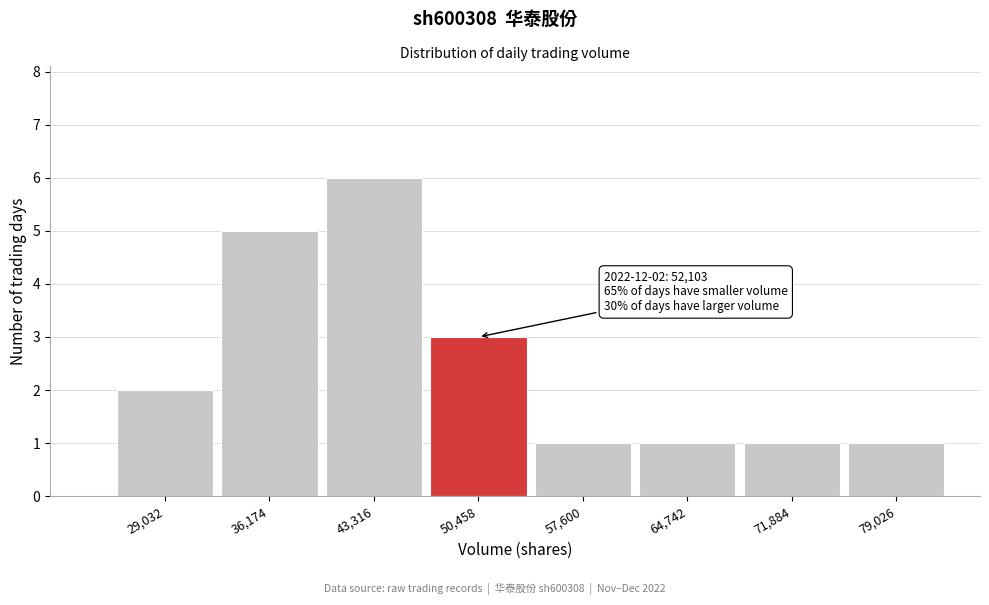

Reading left to right, what are all the values shown in this chart?

29,032=2	36,174=5	43,316=6	50,458=3	57,600=1	64,742=1	71,884=1	79,026=1